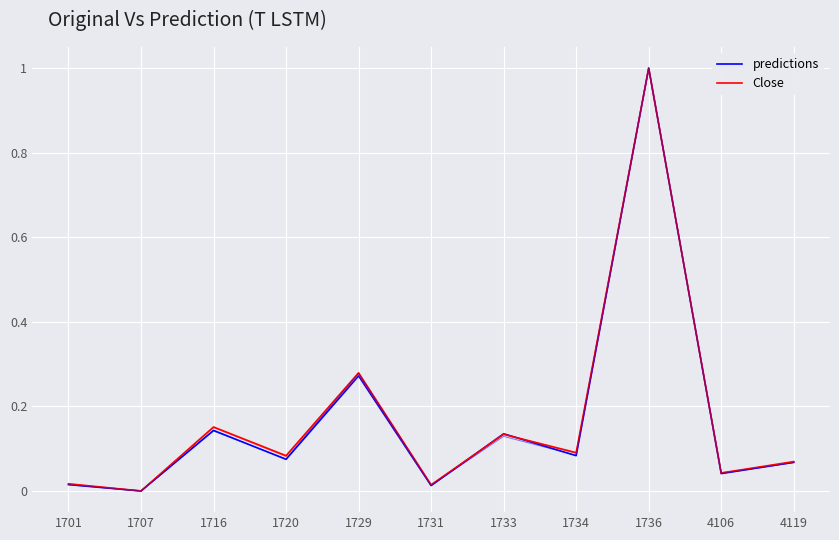

Rank the series by their average value, from highest to lowest.

Close, predictions